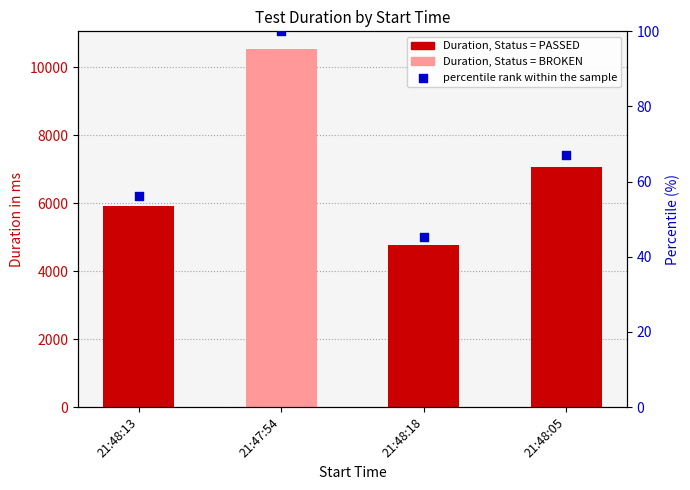

At how many categories does at least one series exceed 7618?

1